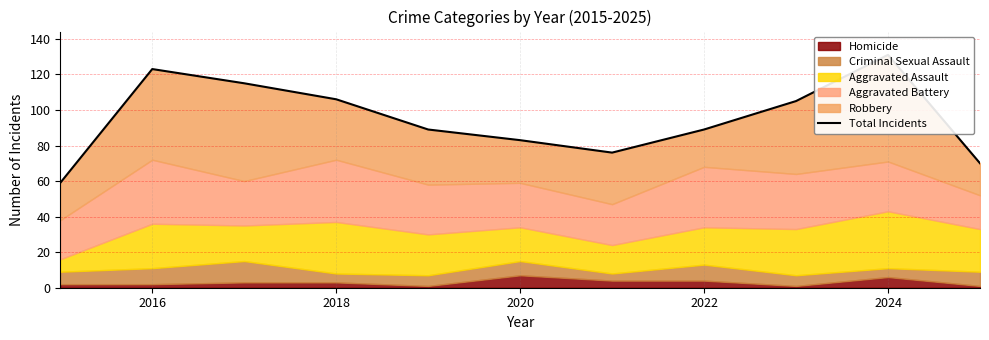

Between 2016 and 2018, which is larger?

2016